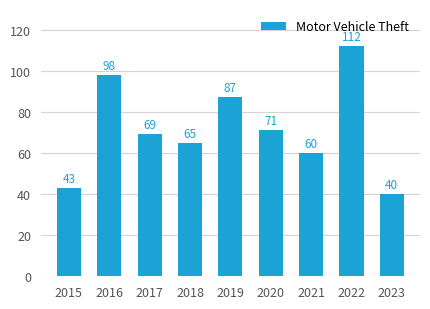

How many bars are there in total?

9